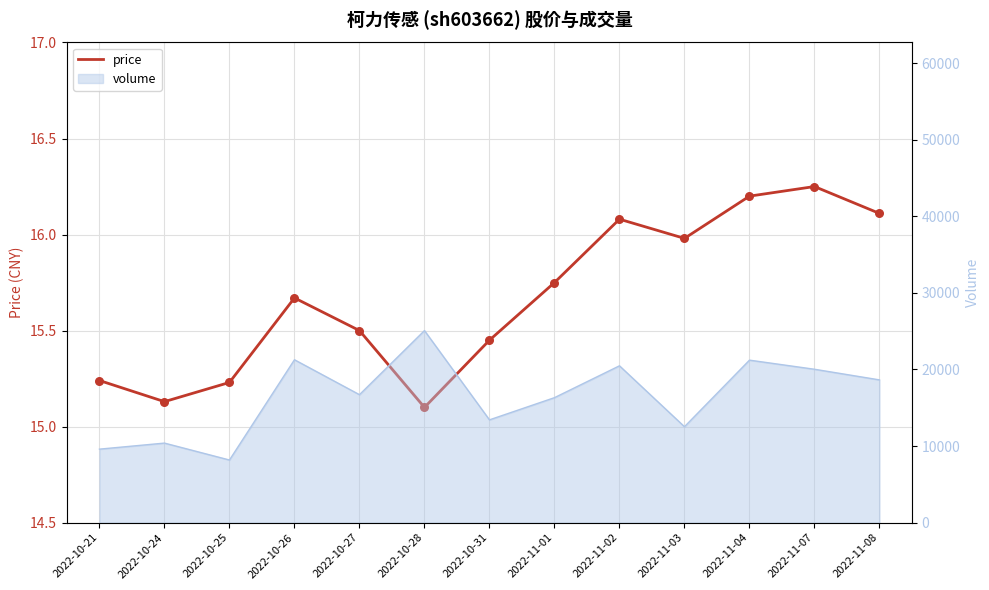

Which has a higher value, 2022-11-02 or 2022-10-25?

2022-11-02